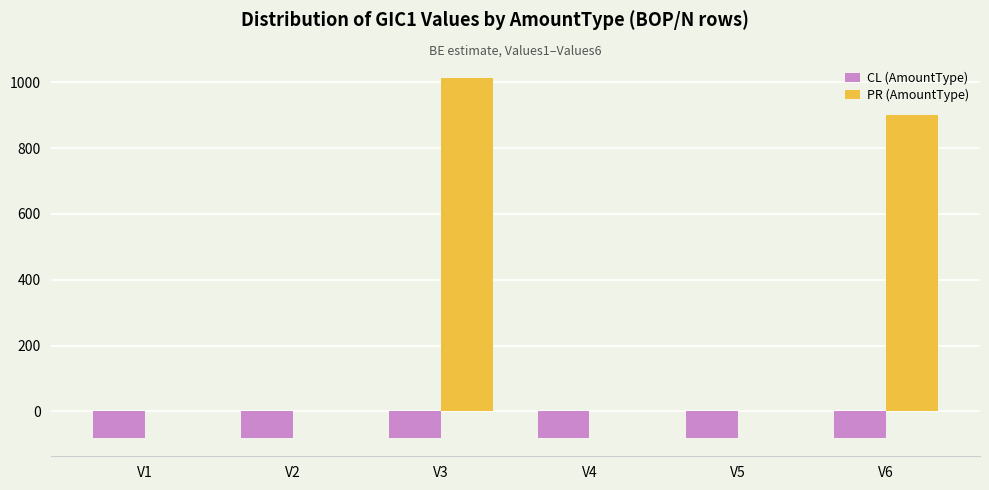

Which series has the largest total across all categories?

PR (AmountType)